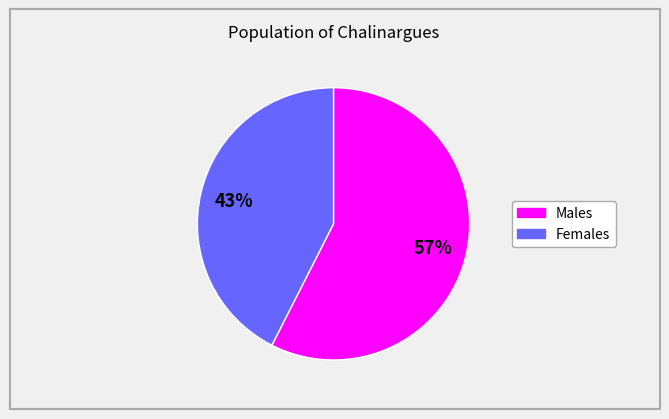

Does any single category account for the majority?

Yes